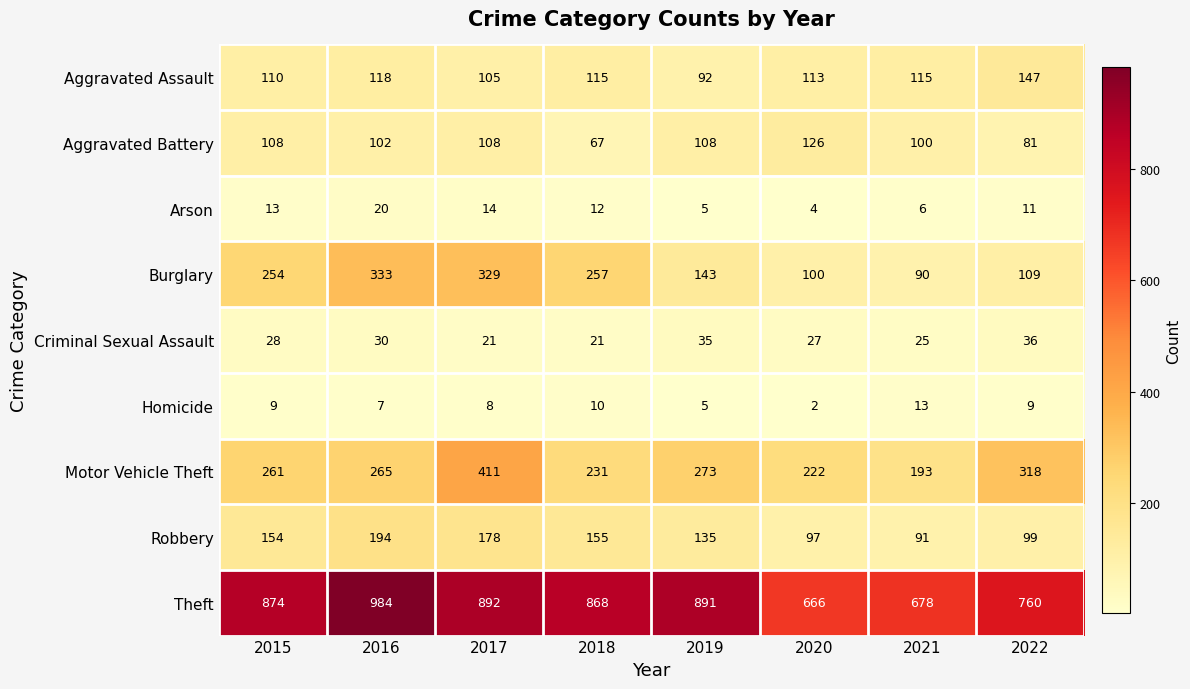

What is the maximum value shown in the chart?

984